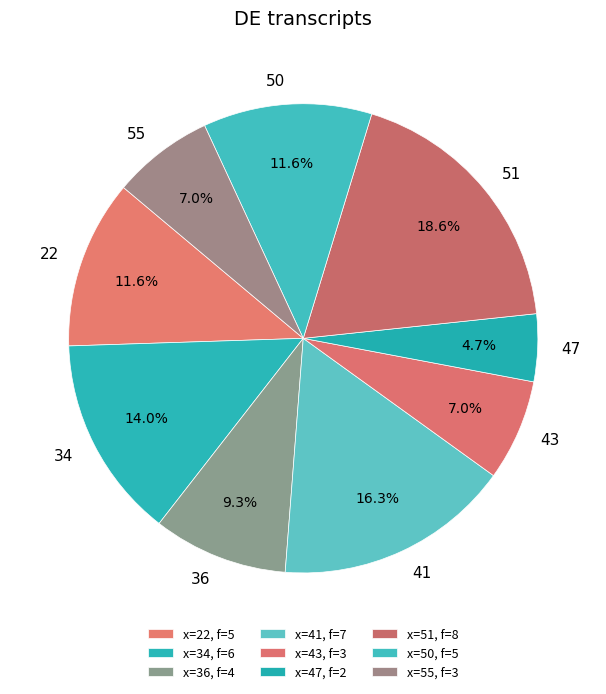

Which category has the biggest portion of the pie?

51